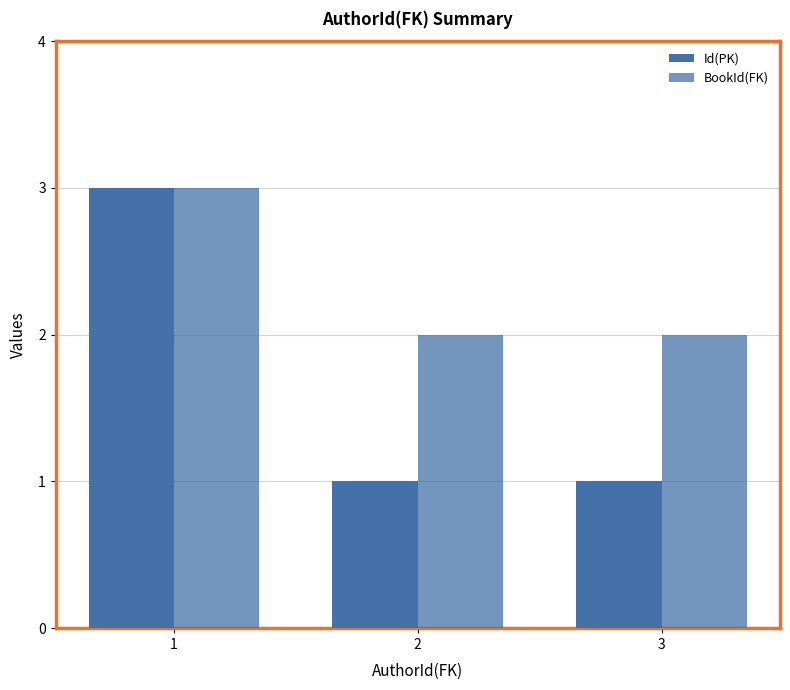

What is the total value across all series at 2?

3